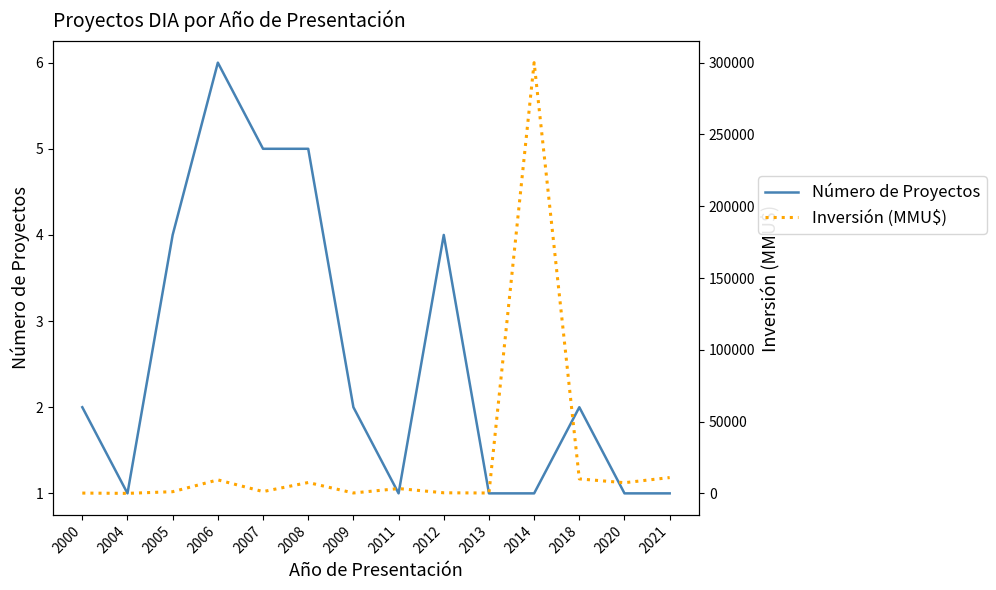

How many interior local peaks does the Inversión (MMU$) series have?

4